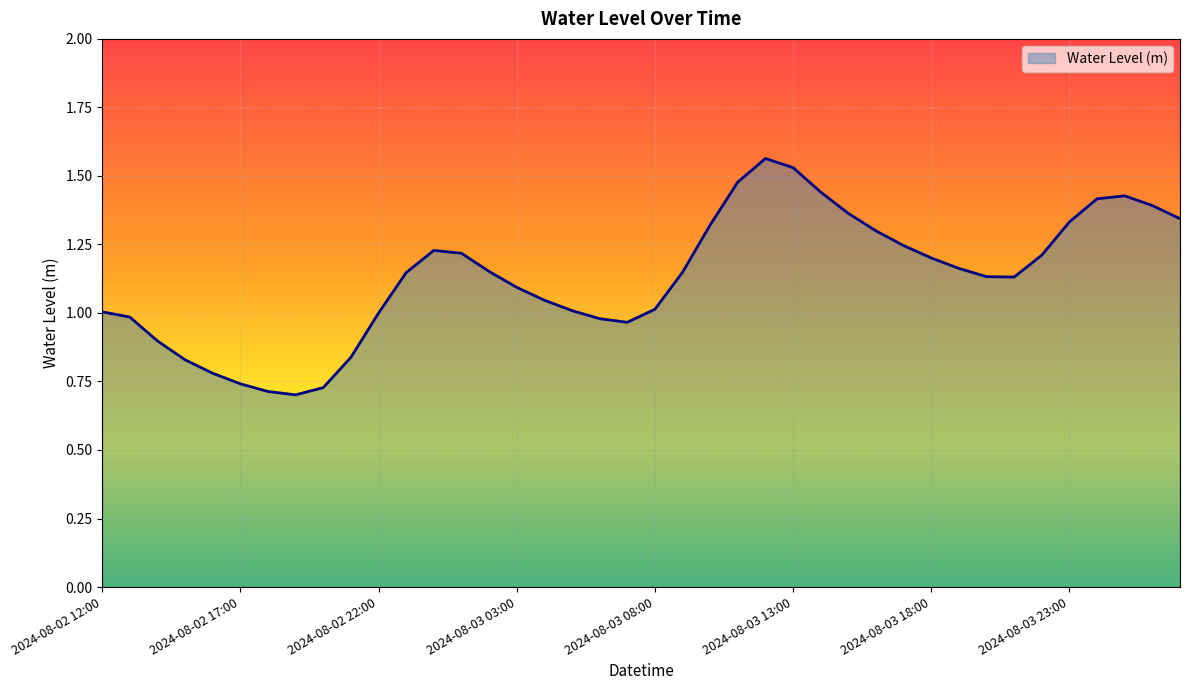

What is the difference between the maximum and minimum values?

0.9